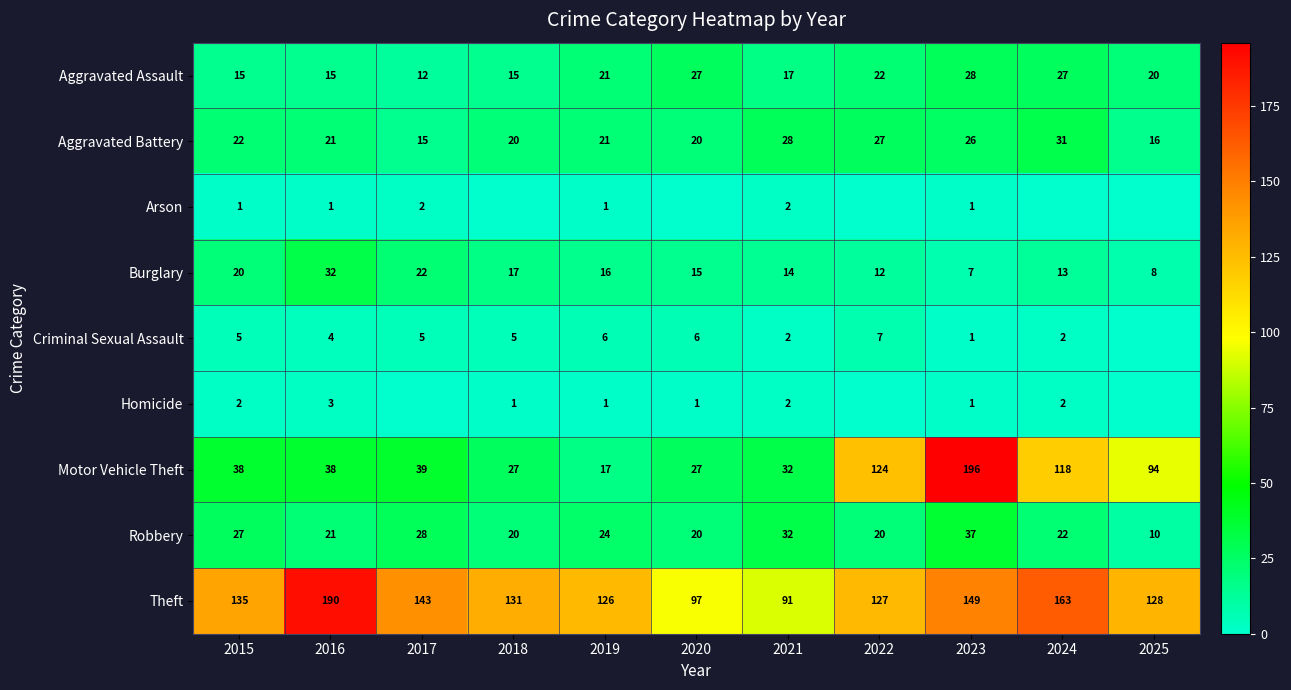

How many distinct data groups are displayed?

9